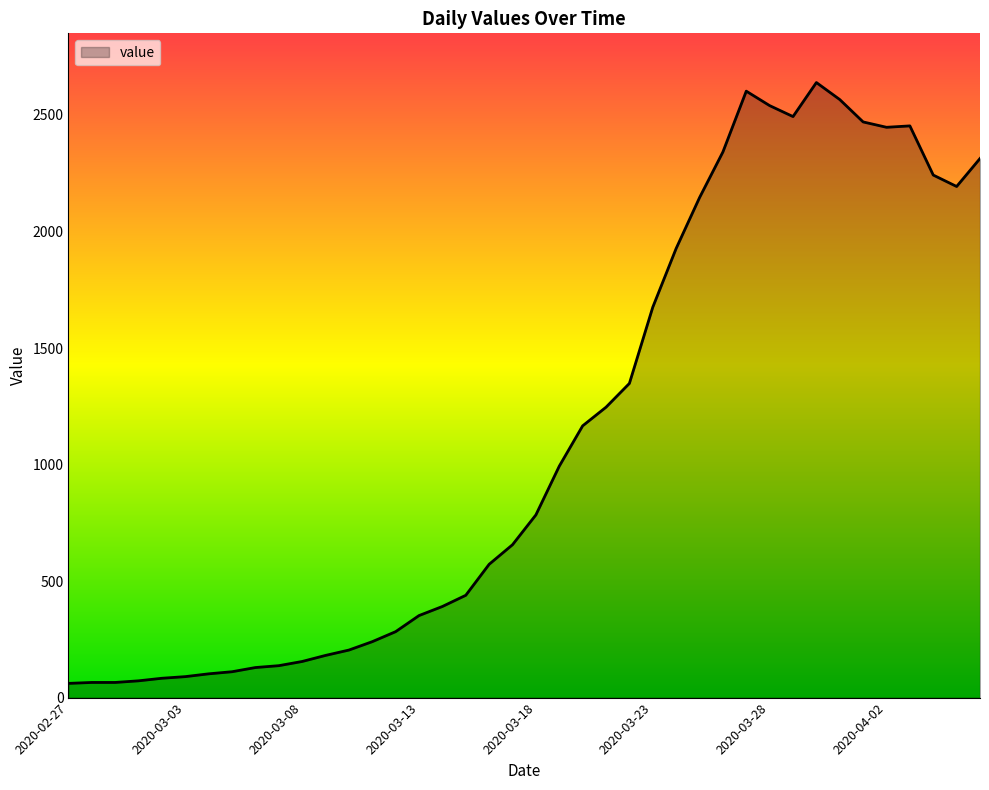

What is the maximum value shown in the chart?

2639